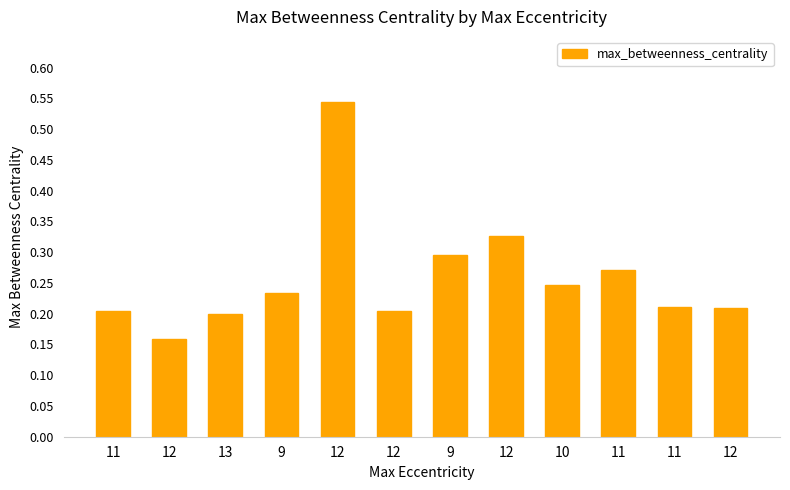

What is the difference between the maximum and minimum values?

0.4